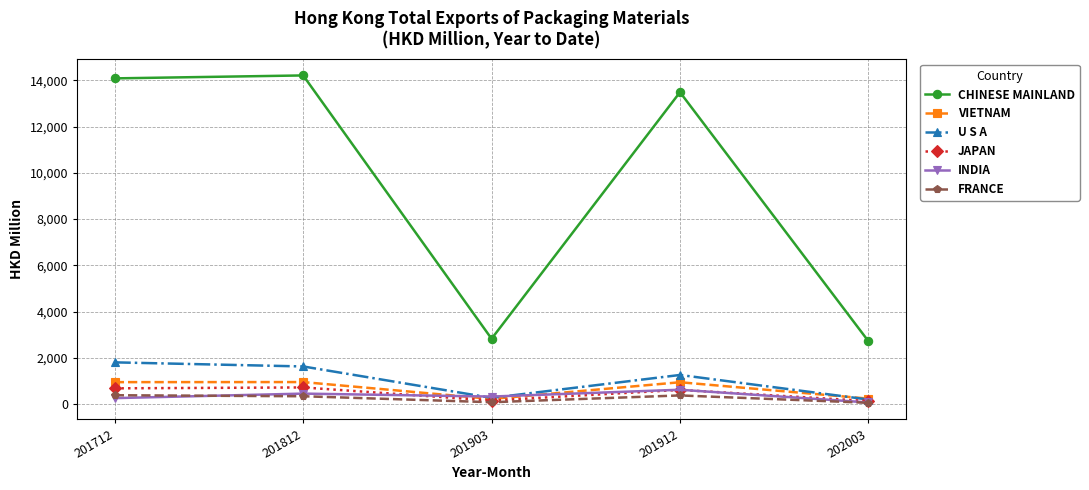

What is the sum of all VIETNAM values?

3327.0